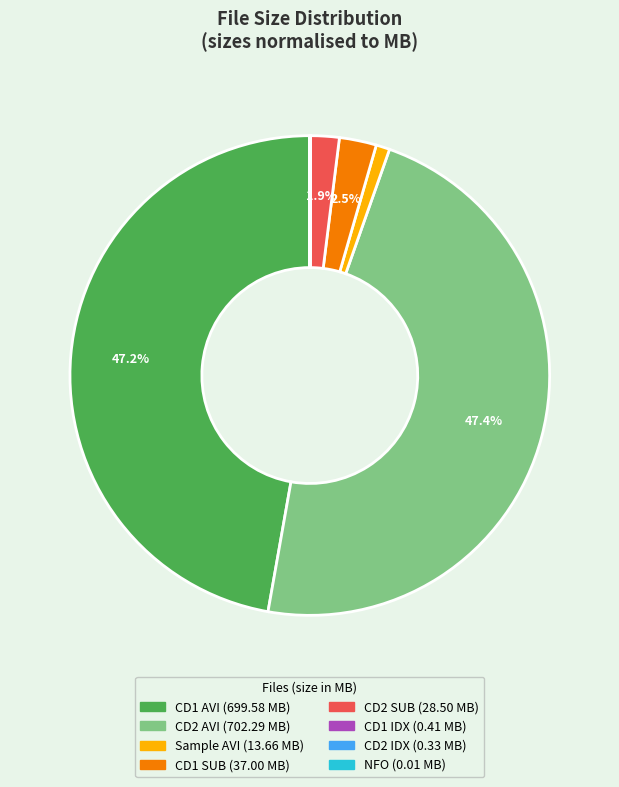

Does any single category account for the majority?

No